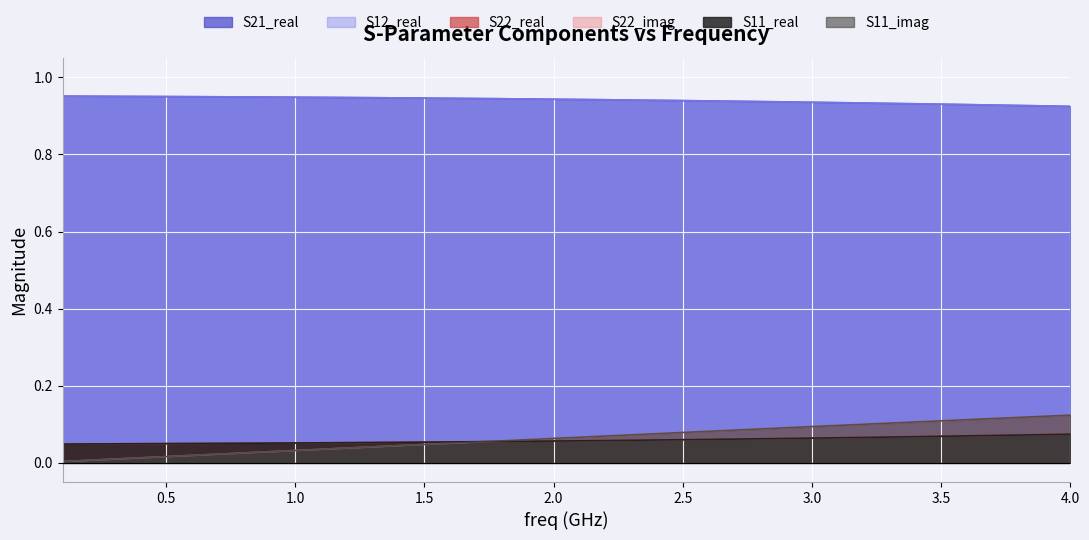

Rank the series by their maximum value, from highest to lowest.

S21_real, S12_real, S11_imag, S22_imag, S11_real, S22_real